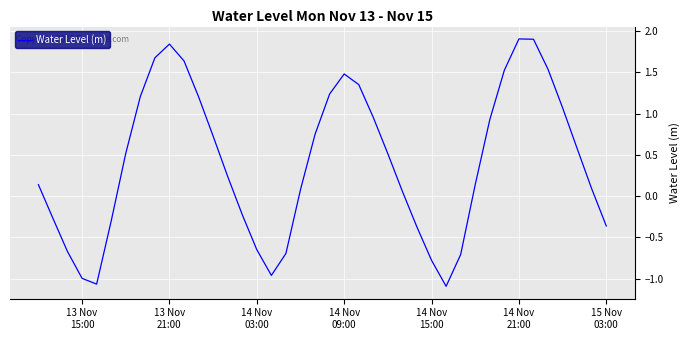

What is the smallest value displayed?

-1.1